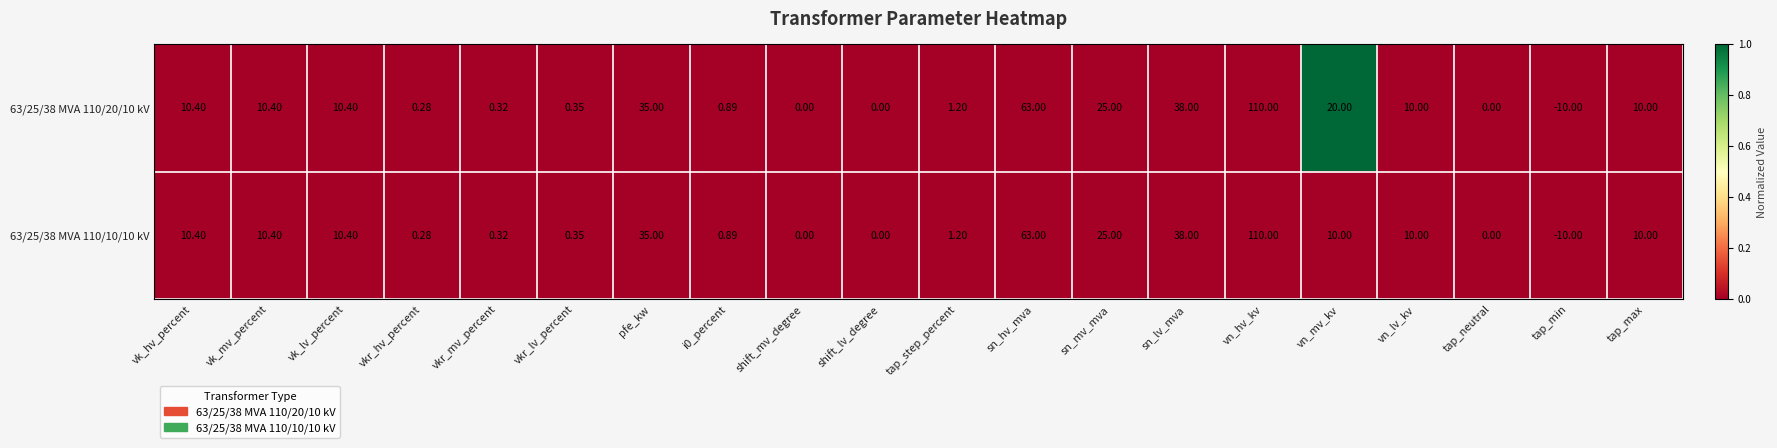

At which label is 63/25/38 MVA 110/10/10 kV closest to 50?

sn_lv_mva